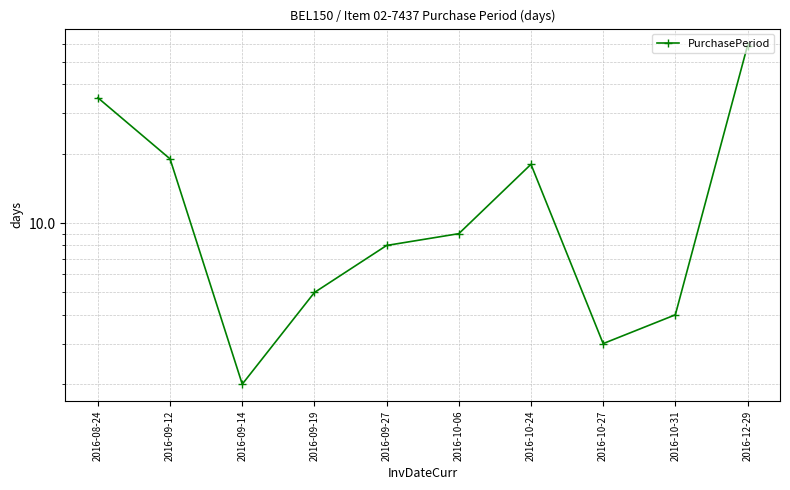

What is the ratio of the value at 2016-09-19 to the value at 2016-10-06?

0.6